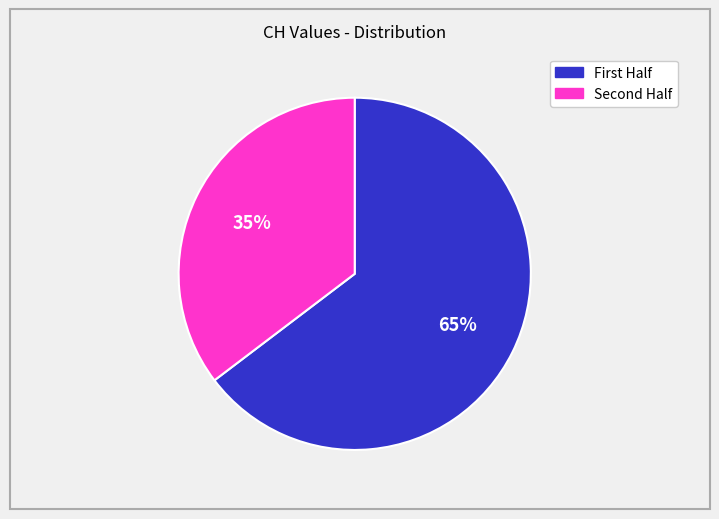

To the nearest percent, what is the average slice percentage?

50%